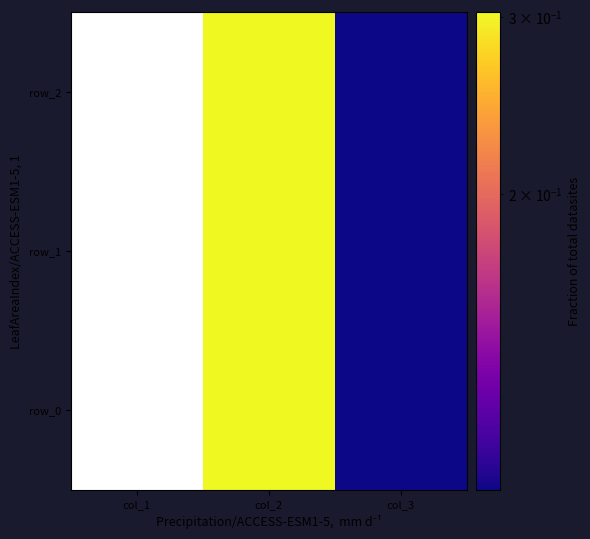

How many values in row_1 are below zero?

1